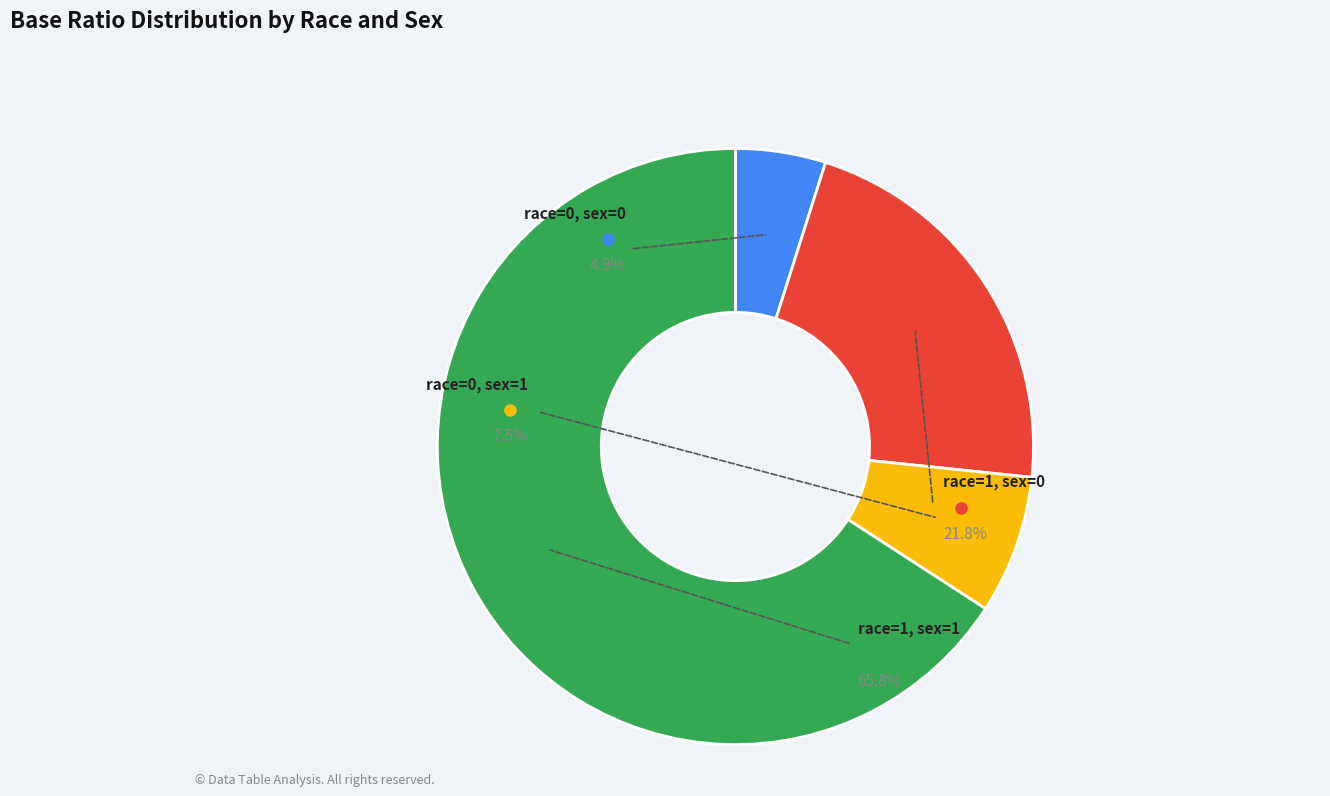

True or false: race=0, sex=0 accounts for 16% of the total.

False